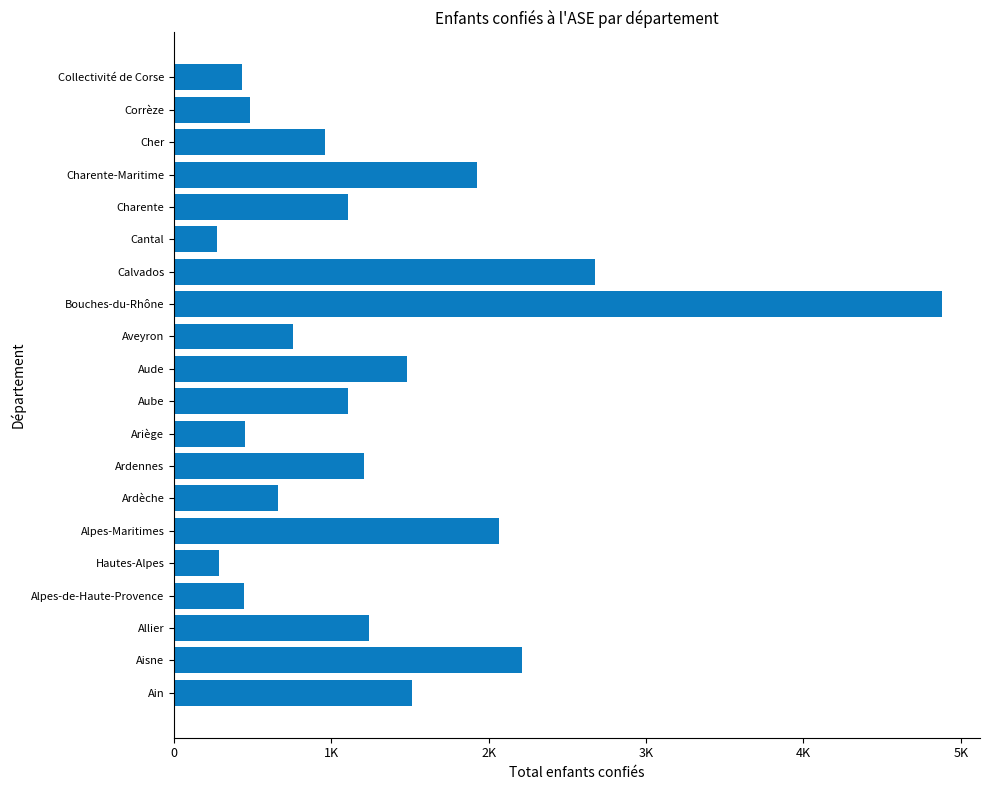

Are the bars horizontal?

Yes